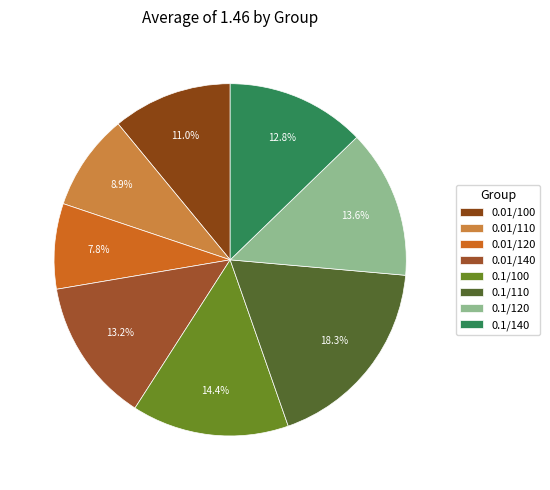

What percentage is the 0.01/120 slice, to the nearest percent?

8%